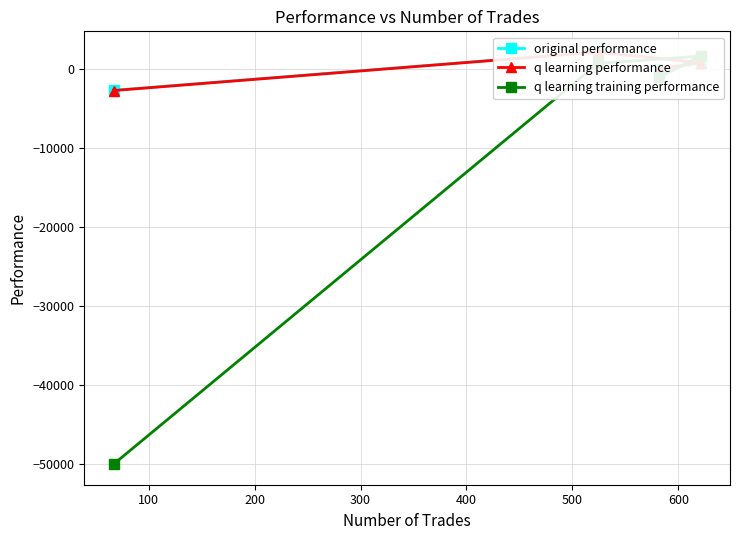

What is the difference between the maximum and minimum values in the q learning performance series?

4868.0